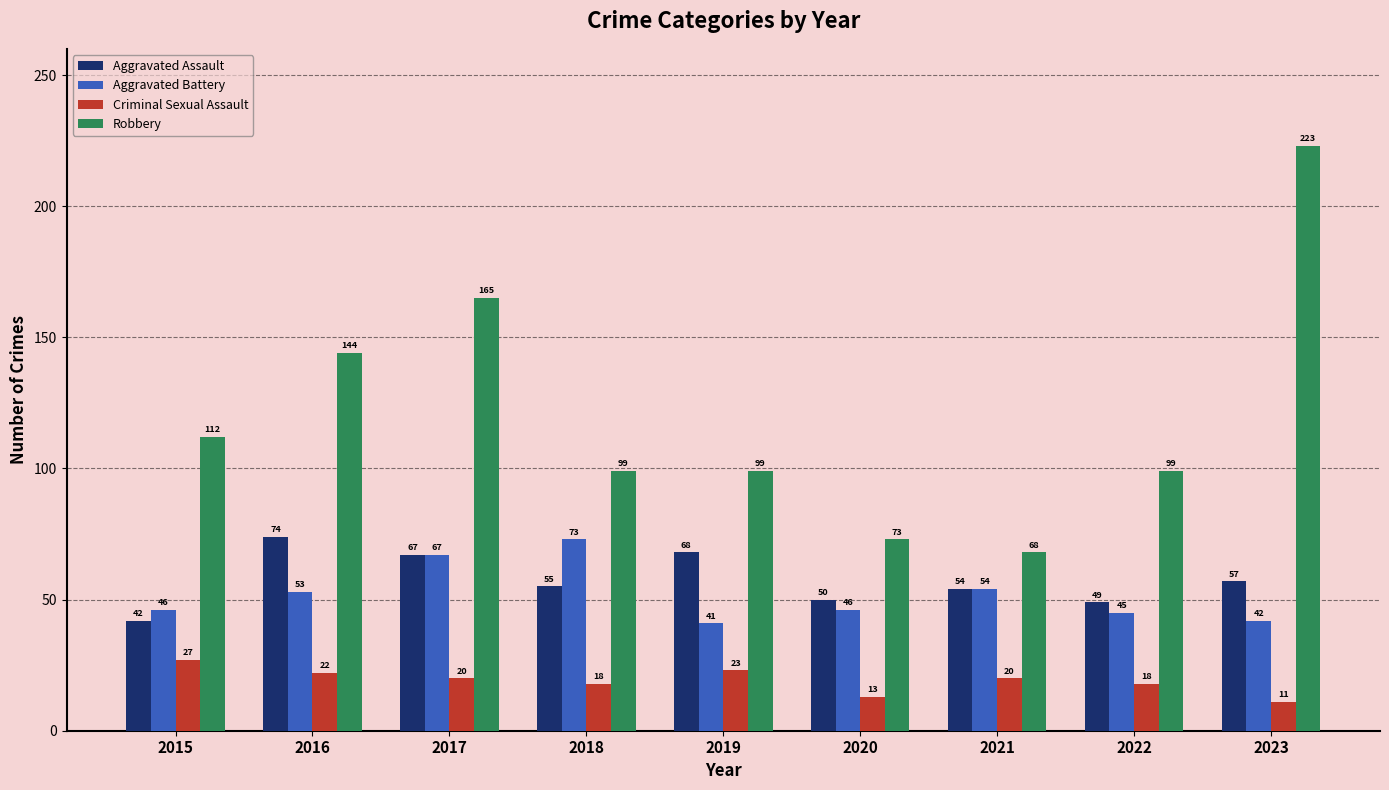

At which label does Aggravated Battery reach its peak?

2018